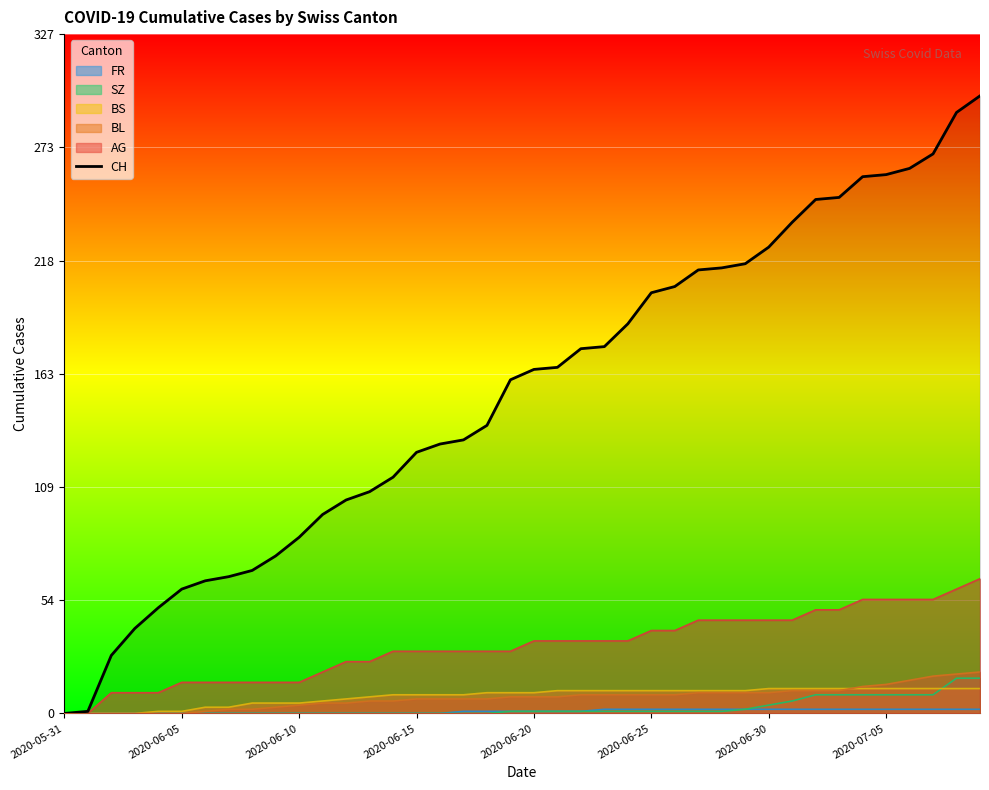

What is the difference between the maximum and minimum values?

298